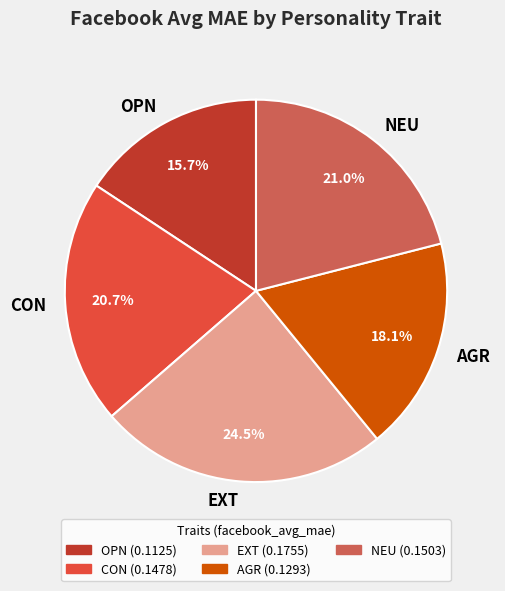

How many slices are in this pie chart?

5